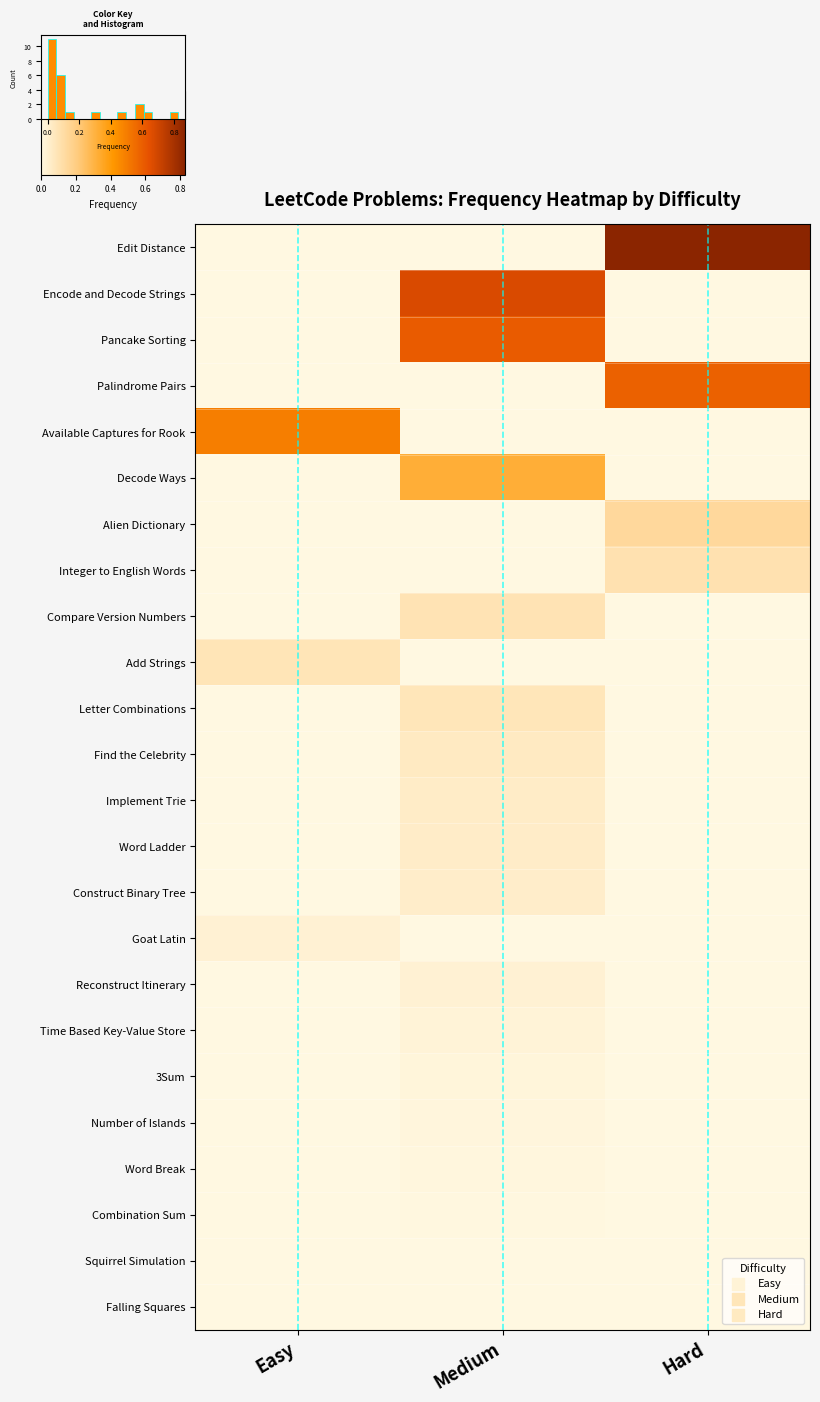

Rank the series by their maximum value, from highest to lowest.

Edit Distance, Encode and Decode Strings, Pancake Sorting, Palindrome Pairs, Available Captures for Rook, Decode Ways, Alien Dictionary, Integer to English Words, Compare Version Numbers, Add Strings, Letter Combinations, Find the Celebrity, Implement Trie, Word Ladder, Construct Binary Tree, Goat Latin, Reconstruct Itinerary, Time Based Key-Value Store, 3Sum, Number of Islands, Word Break, Combination Sum, Squirrel Simulation, Falling Squares